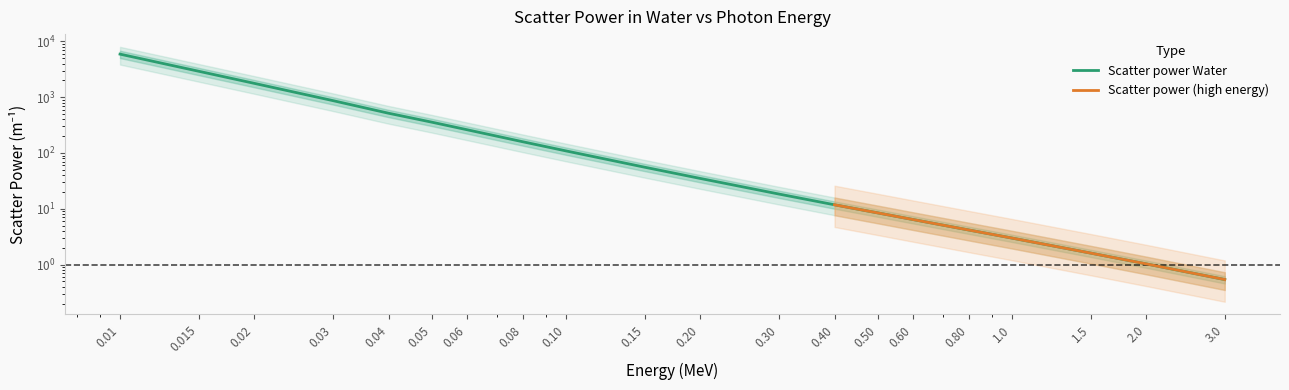

What is the change in value from 0.20 to 0.60?

-28.6